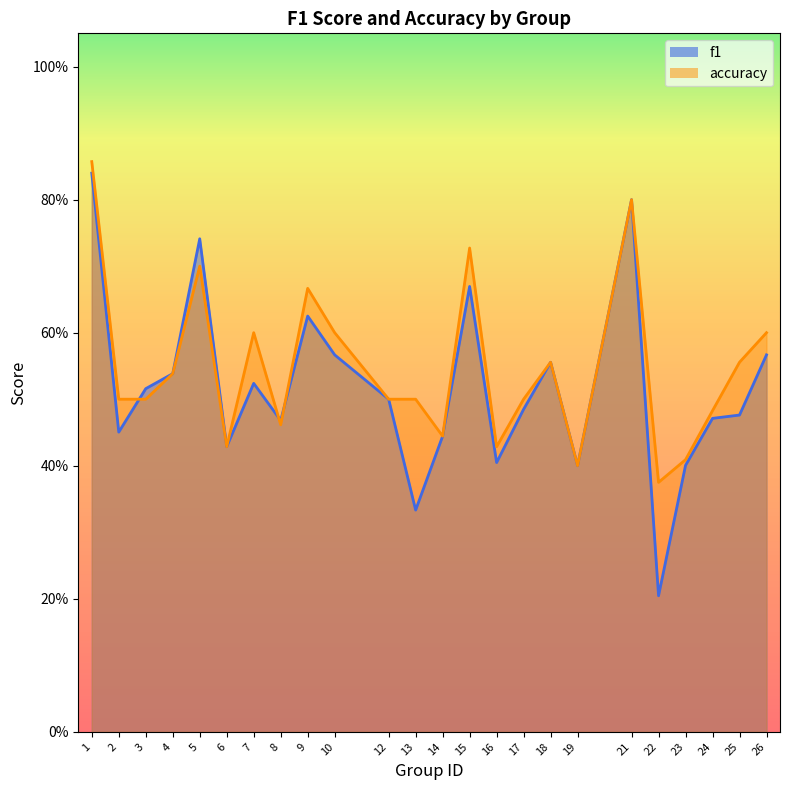

Where do accuracy and f1 first cross each other?

2 and 3